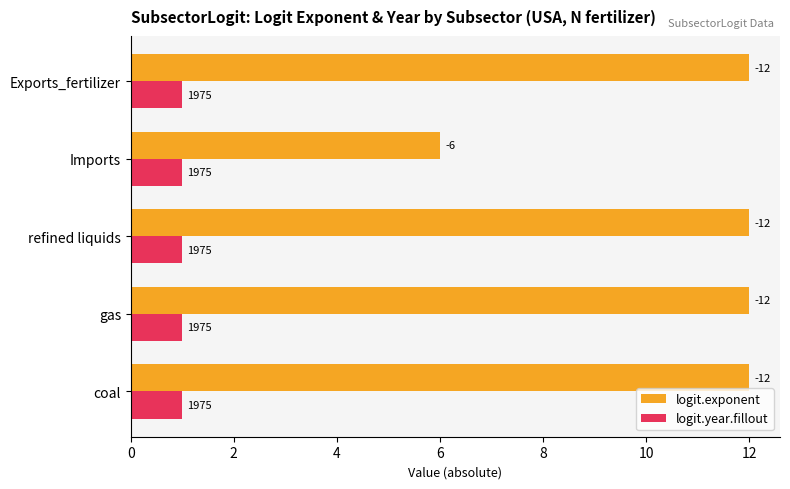

What are all the series names shown in the legend?

logit.exponent, logit.year.fillout